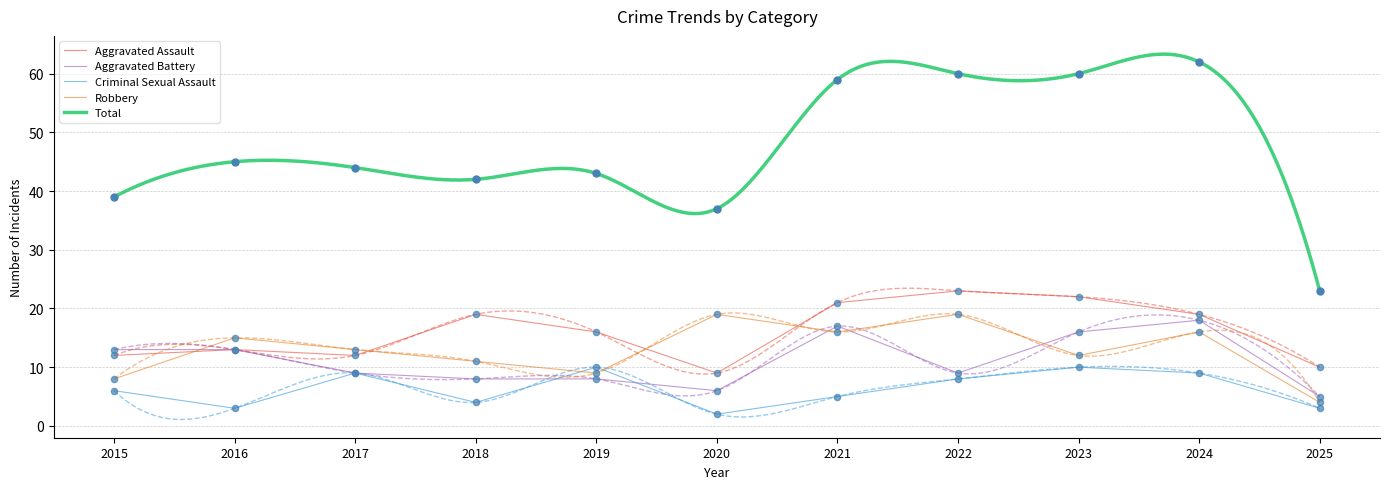

What is the total value across all series at 2016?

89